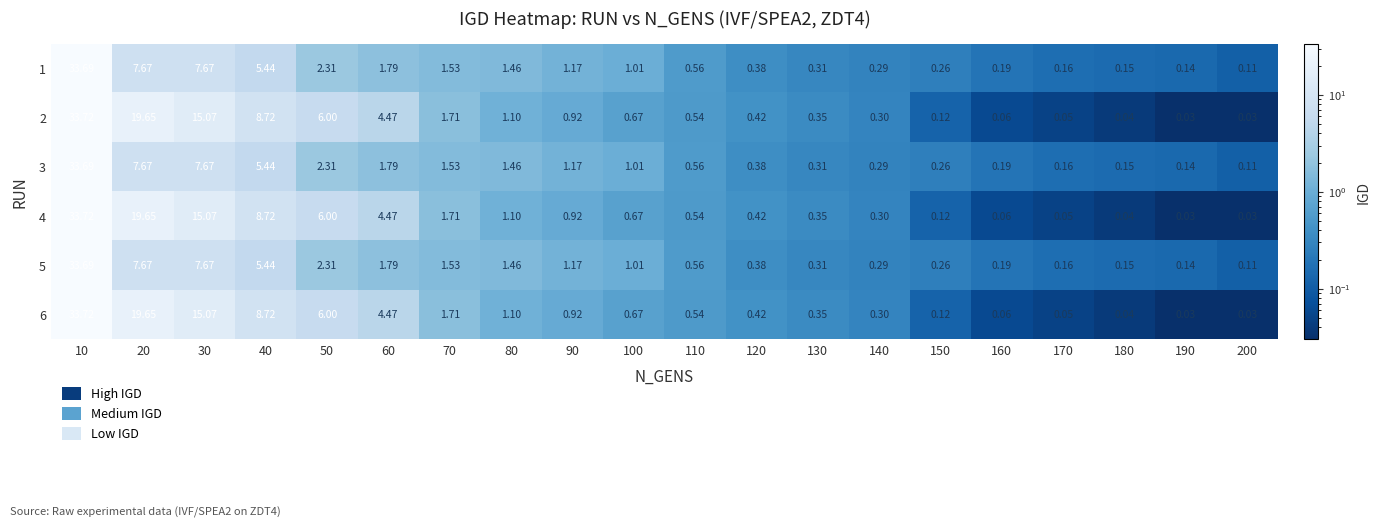

How many categories are shown in the chart?

20